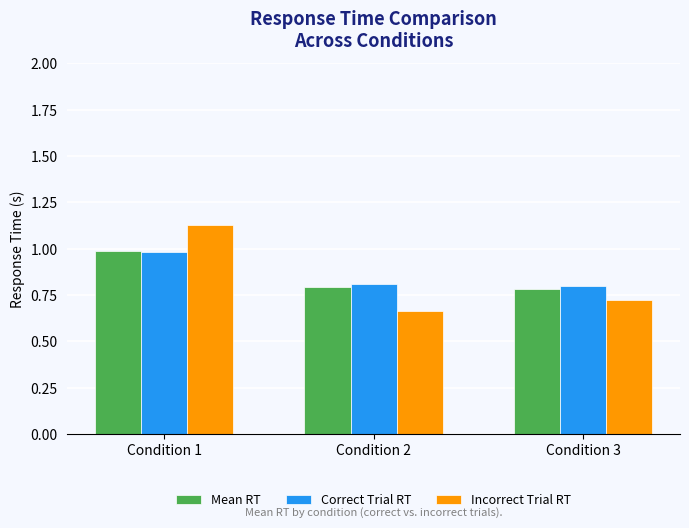

What are all the series names shown in the legend?

Mean RT, Correct Trial RT, Incorrect Trial RT